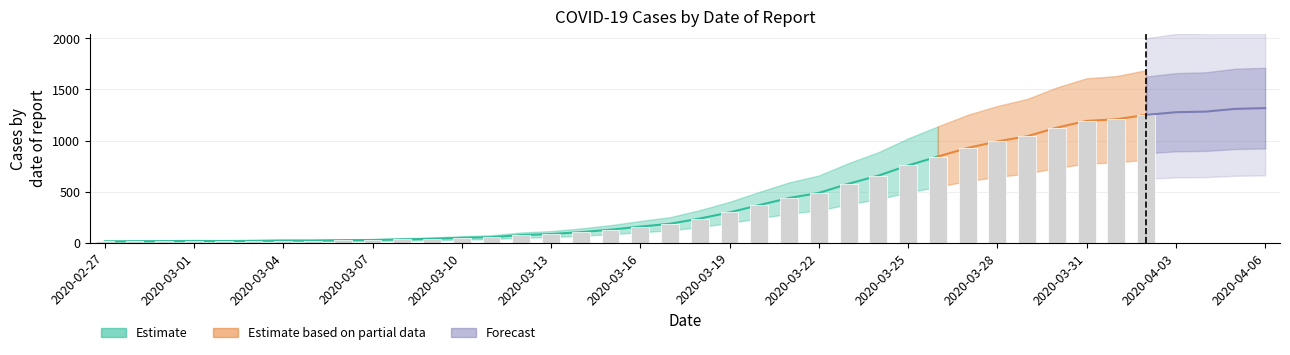

Which has a higher value, 2020-03-06 or 2020-03-01?

2020-03-06